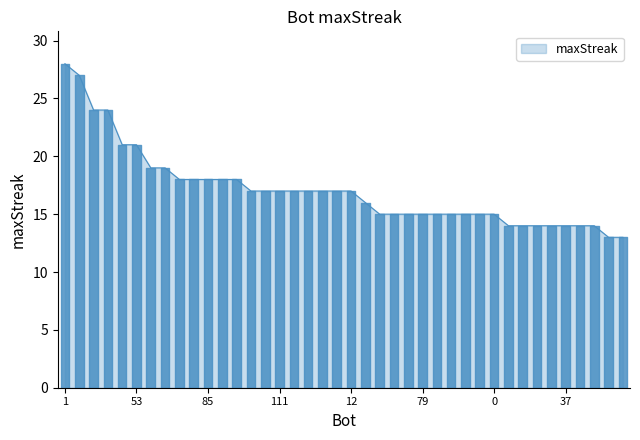

What is the smallest value displayed?

13